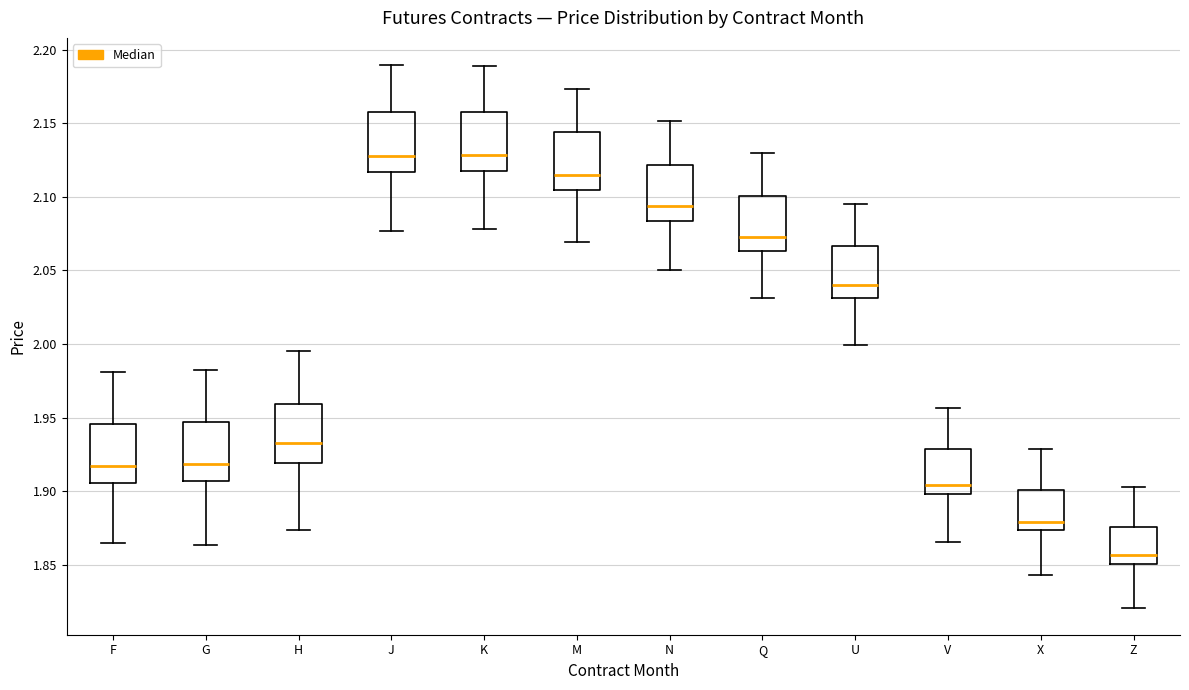

Reading left to right, transcribe this box plot: for each box, give where its median line is, the range the box spans, and where its two whiskers end, as read against the y-axis. The values are not printed on the chart, so give them approximately, as read against the axis.

F: median 1.915, box 1.905 to 1.945, whiskers 1.865 to 1.980
G: median 1.920, box 1.905 to 1.945, whiskers 1.865 to 1.980
H: median 1.930, box 1.920 to 1.960, whiskers 1.875 to 1.995
J: median 2.130, box 2.115 to 2.160, whiskers 2.075 to 2.190
K: median 2.130, box 2.120 to 2.160, whiskers 2.080 to 2.190
M: median 2.115, box 2.105 to 2.145, whiskers 2.070 to 2.175
N: median 2.095, box 2.085 to 2.120, whiskers 2.050 to 2.150
Q: median 2.070, box 2.065 to 2.100, whiskers 2.030 to 2.130
U: median 2.040, box 2.030 to 2.065, whiskers 2.000 to 2.095
V: median 1.905, box 1.900 to 1.930, whiskers 1.865 to 1.955
X: median 1.880, box 1.875 to 1.900, whiskers 1.845 to 1.930
Z: median 1.855, box 1.850 to 1.875, whiskers 1.820 to 1.905